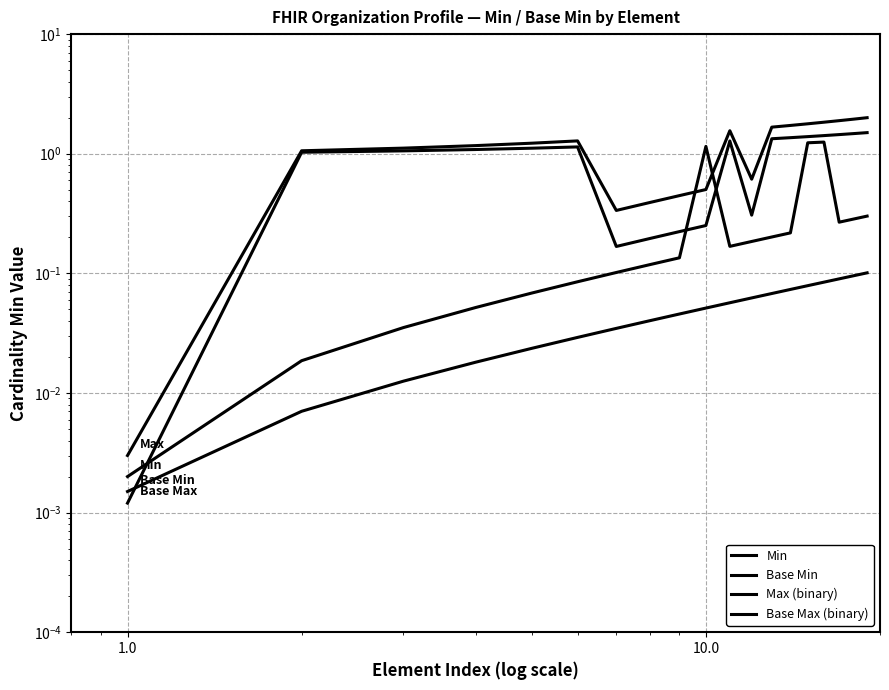

Reading left to right, list all the values displayed in this chart.

Min: 0.0	0.0	0.0	0.1	0.1	0.1	0.1	0.1	0.1	1.2	0.2	0.2	0.2	0.2	1.2	1.3	0.3	0.3	0.3
Base Min: 0.0	0.0	0.0	0.0	0.0	0.0	0.0	0.0	0.0	0.1	0.1	0.1	0.1	0.1	0.1	0.1	0.1	0.1	0.1
Max (binary): 0.0	1.1	1.1	1.2	1.2	1.3	0.3	0.4	0.4	0.5	1.6	0.6	1.7	1.7	1.8	1.8	1.9	1.9	2.0
Base Max (binary): 0.0	1.0	1.1	1.1	1.1	1.1	0.2	0.2	0.2	0.3	1.3	0.3	1.3	1.4	1.4	1.4	1.4	1.5	1.5